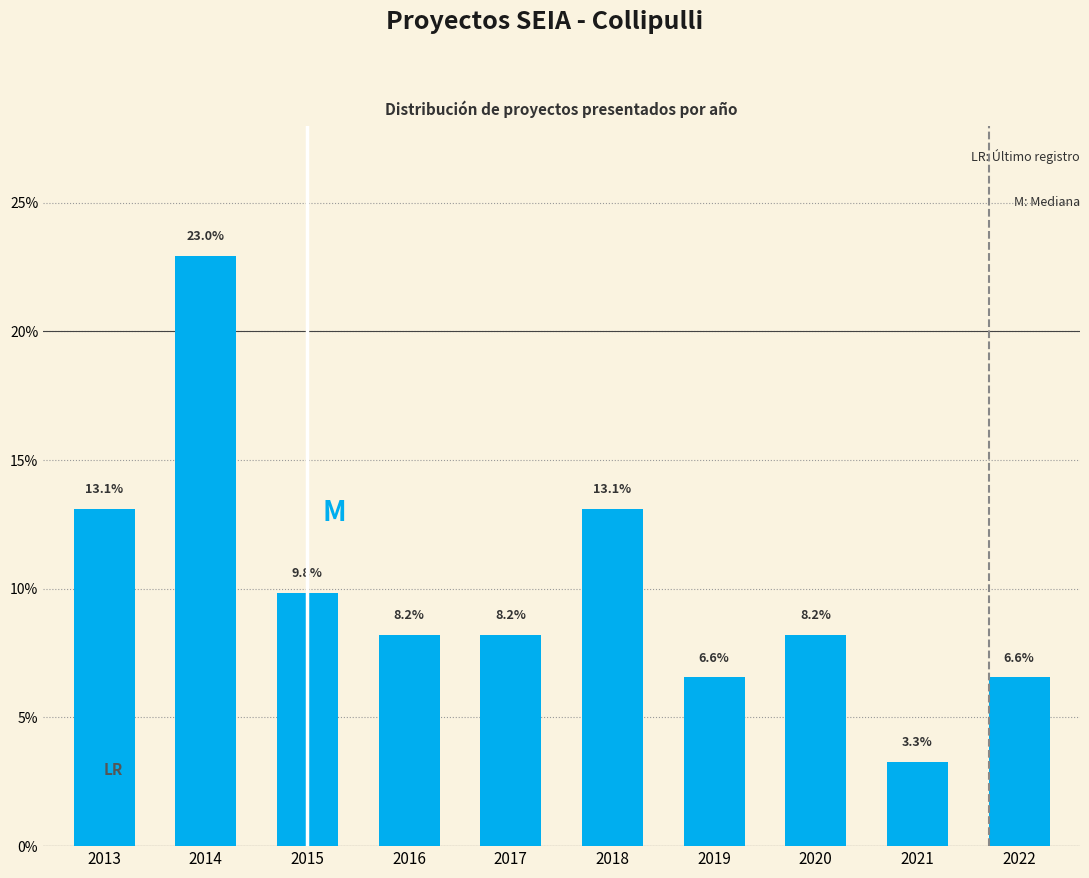

Reading left to right, what are all the values shown in this chart?

13.1	23.0	9.8	8.2	8.2	13.1	6.6	8.2	3.3	6.6